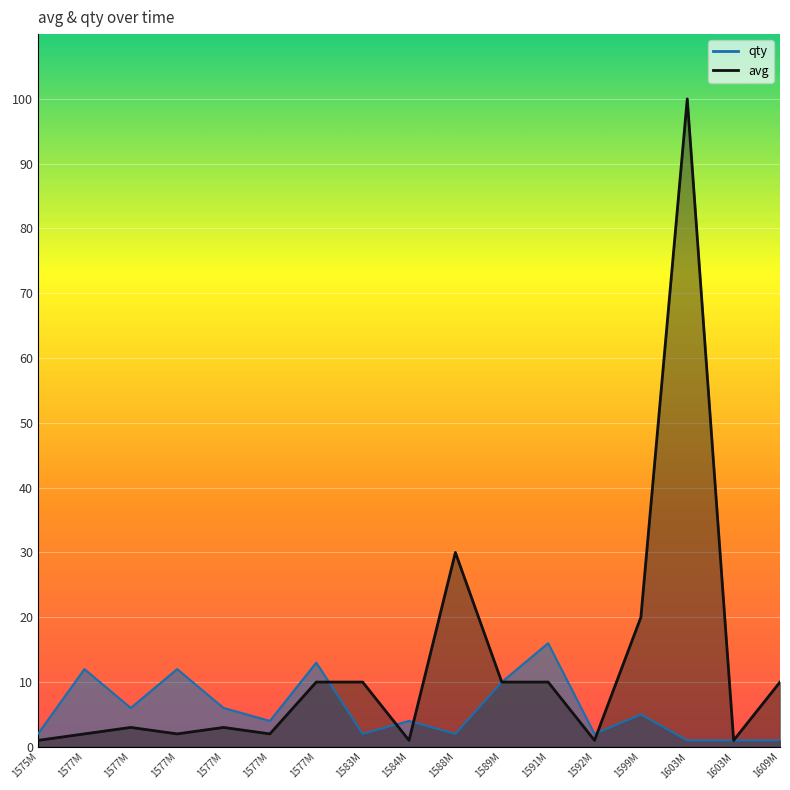

Reading right to left, transcribe all the data shown in this chart.

qty: 1	1	1	5	2	16	10	2	4	2	13	4	6	12	6	12	2
avg: 10	1	100	20	1	10	10	30	1	10	10	2	3	2	3	2	1